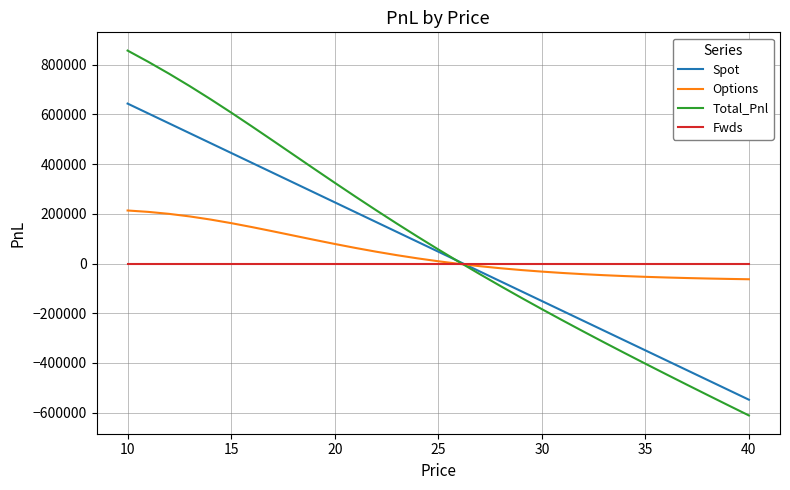

Which series ends up on top after the final intersection of Fwds and Options?

Fwds